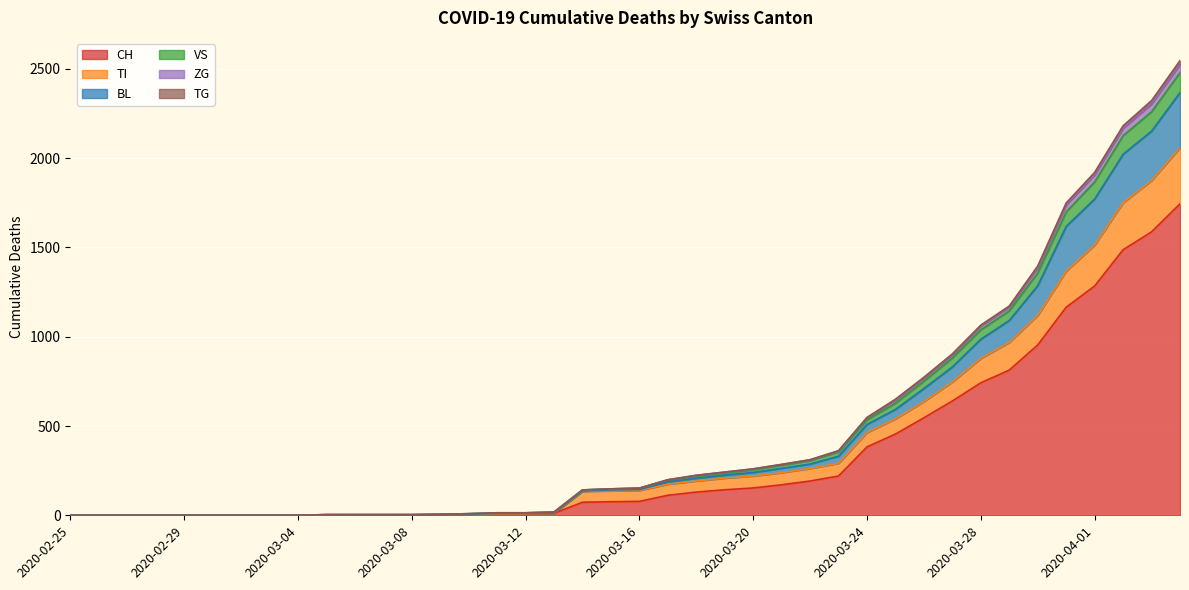

True or false: TI and ZG cross at least once.

False